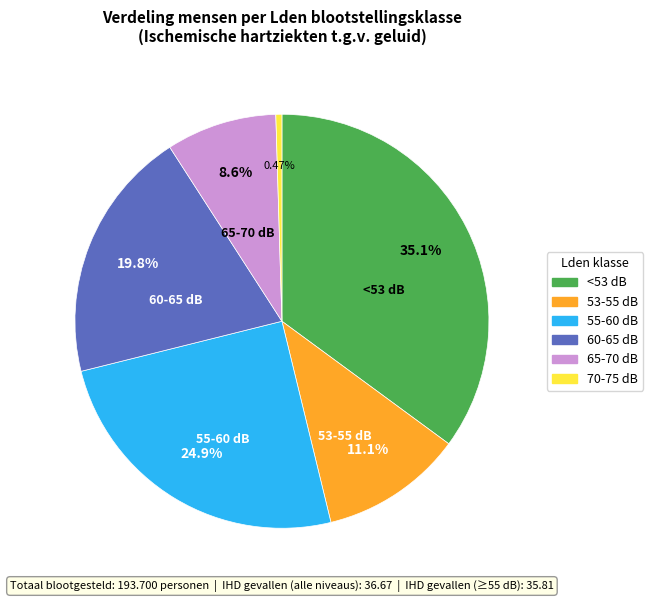

Does any single category account for the majority?

No